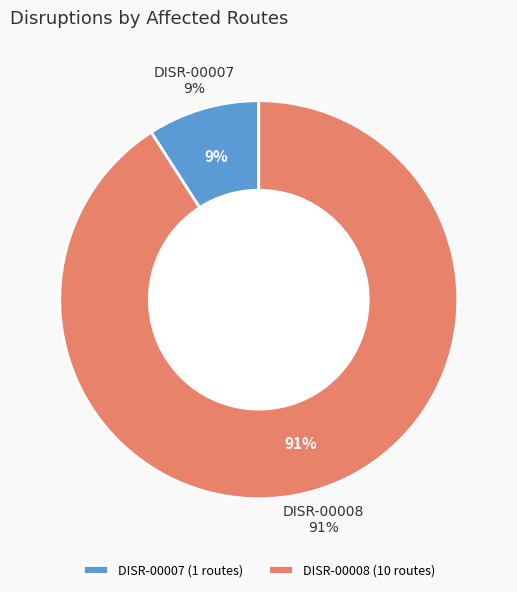

How much of the chart is everything except DISR-00008?

9.1%